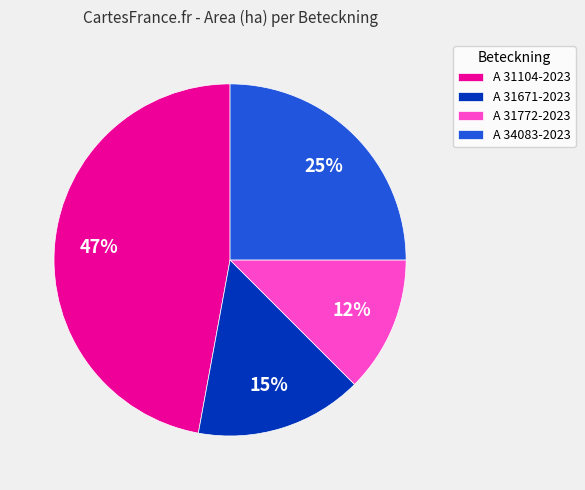

To the nearest percent, what portion does A 31104-2023 represent?

47%